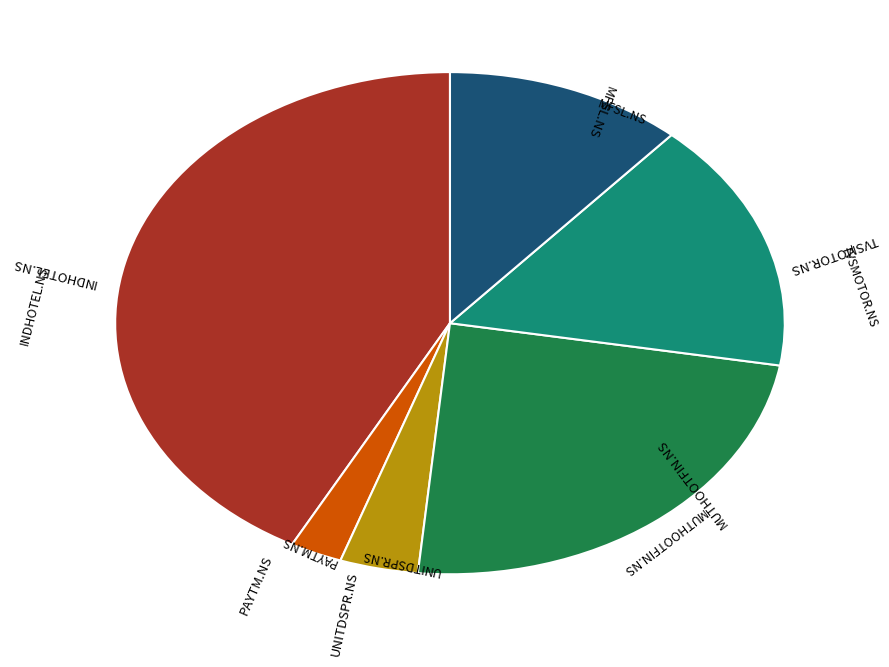

Count the number of slices in the pie.

6